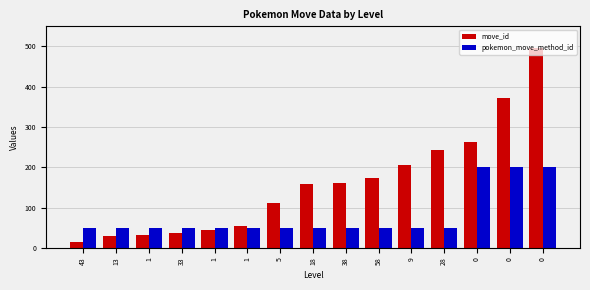

Are the bars horizontal?

No